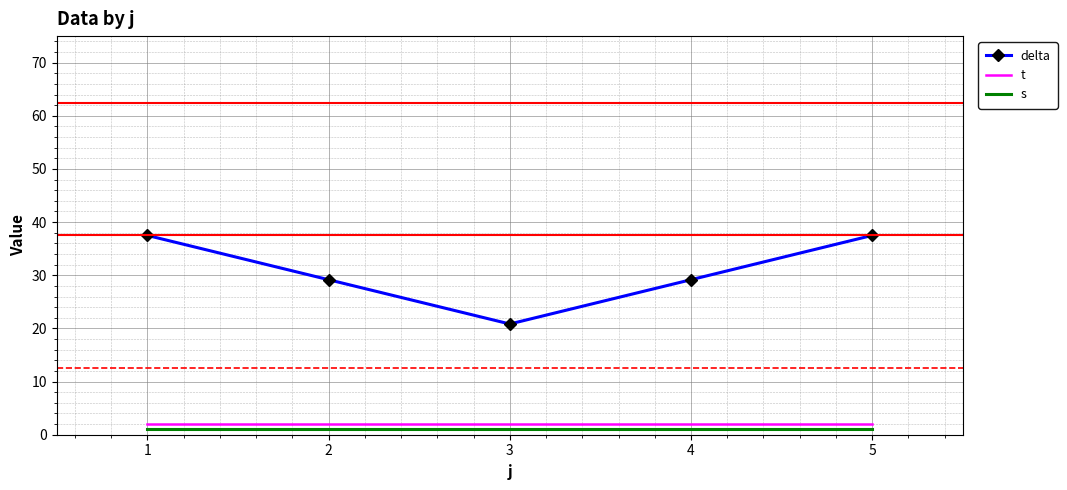

Reading right to left, what are all the values shown in this chart?

delta: 5=37.5	4=29.2	3=20.8	2=29.2	1=37.5
t: 5=2.0	4=2.0	3=2.0	2=2.0	1=2.0
s: 5=1.0	4=1.0	3=1.0	2=1.0	1=1.0